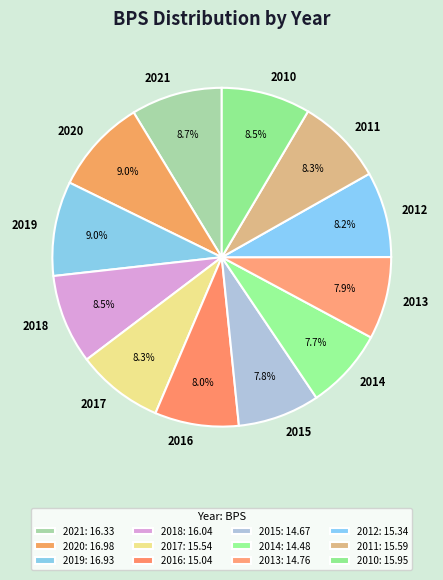

What percentage is the 2017 slice, to the nearest percent?

8%